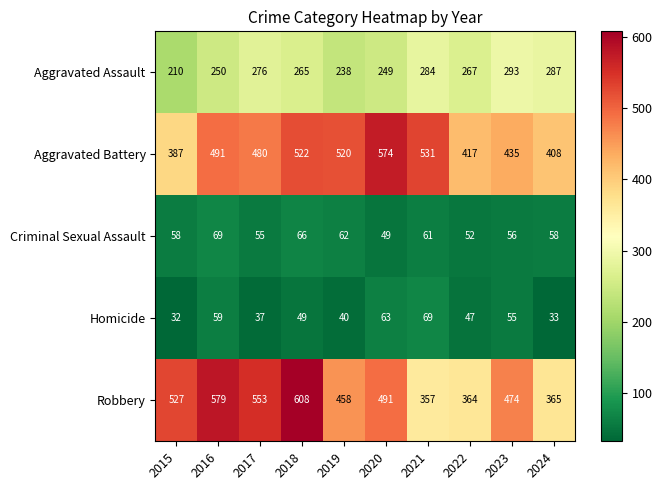

Which category has the highest value in the Robbery series?

2018